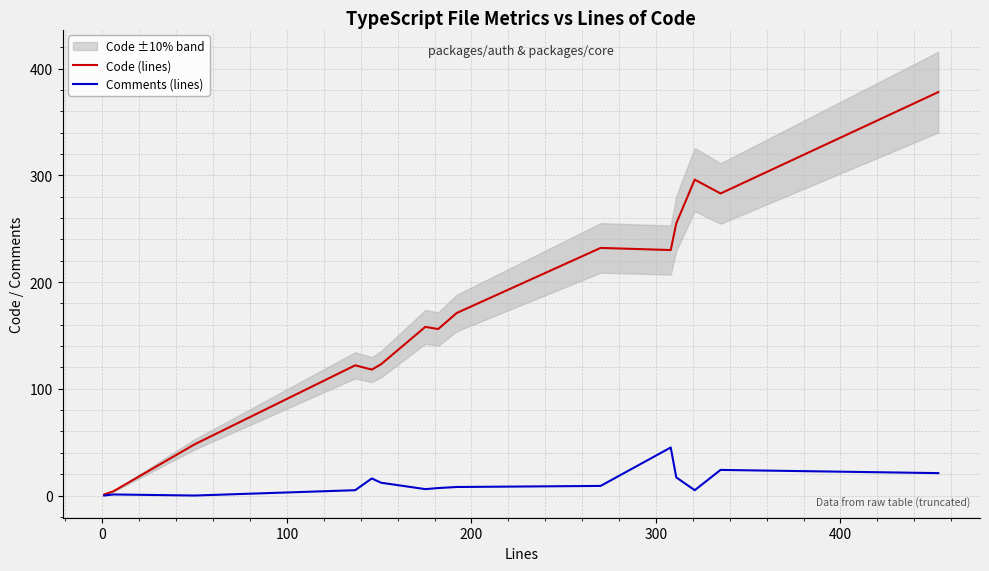

How many interior local valleys does the Comments (lines) series have?

3